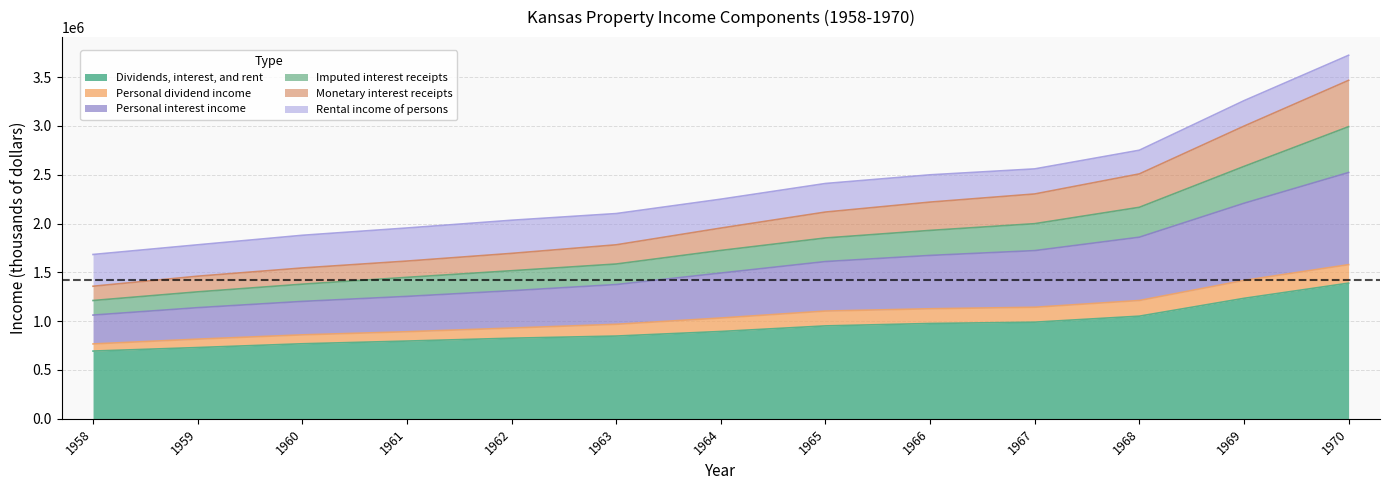

At which category is the sum across all series the highest?

1970